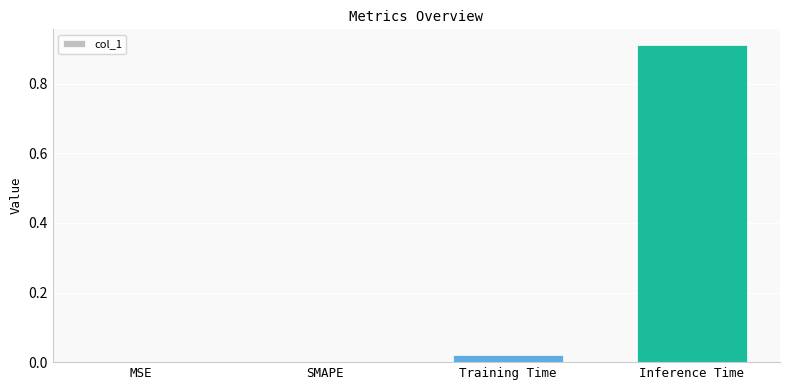

True or false: the data shows 0.4 at SMAPE.

False